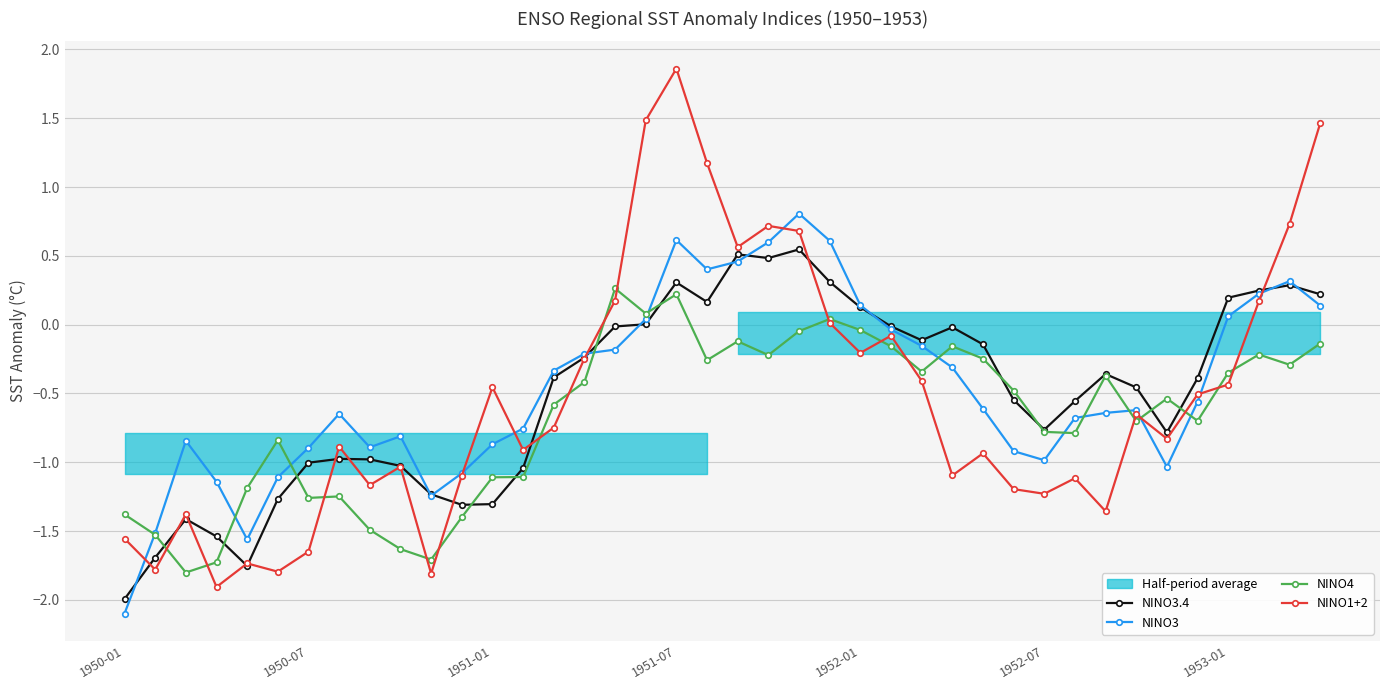

Is this an area chart (filled region under the line)?

No